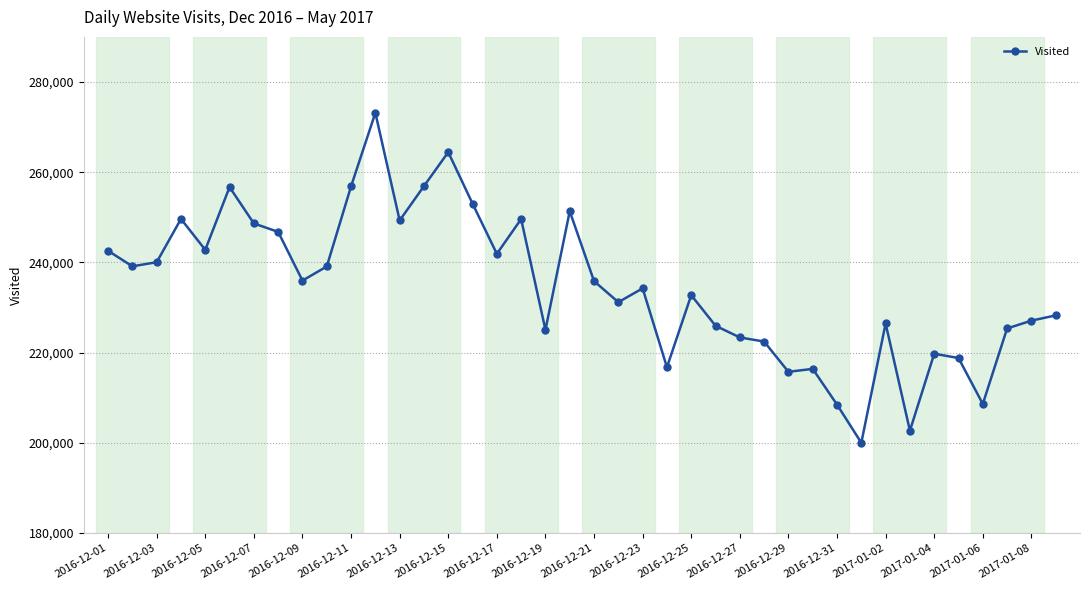

What is the value of the 26th point from the left?

225942